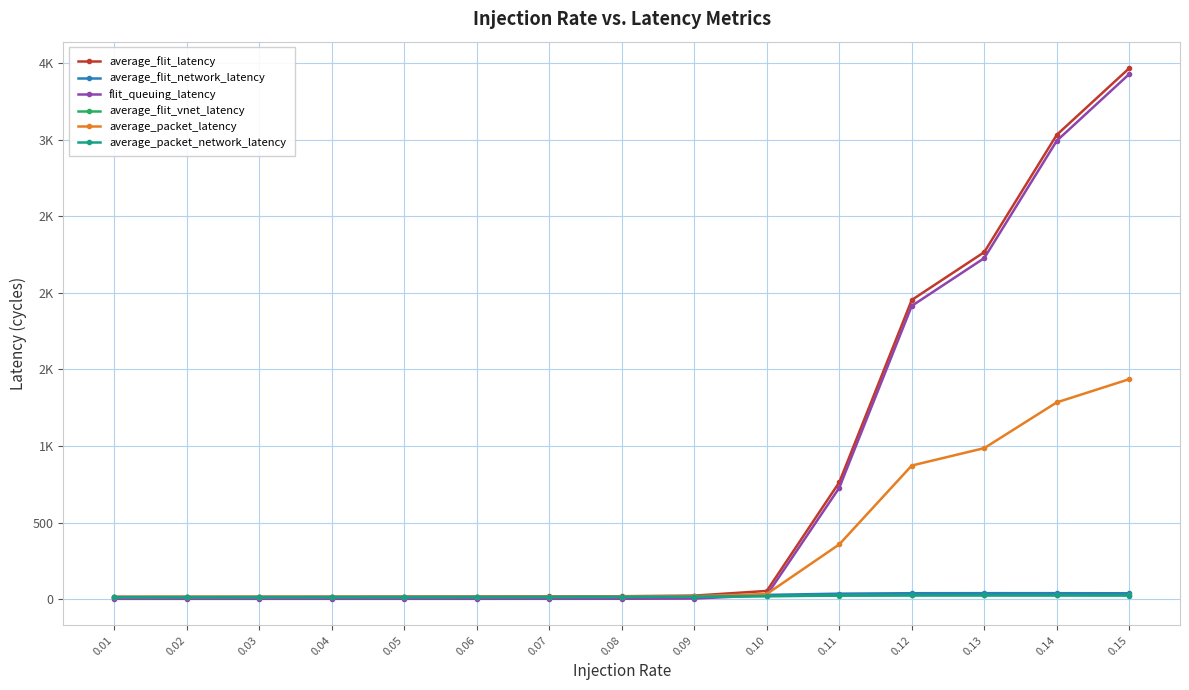

Which series has the largest range (max minus min)?

average_flit_latency